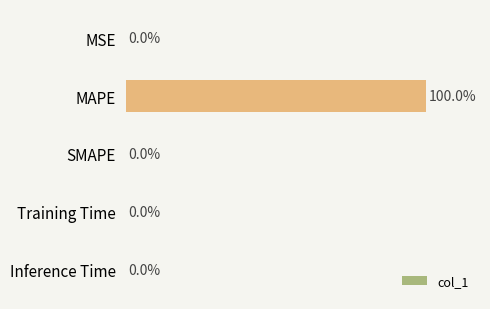

Which has a higher value, MAPE or Training Time?

MAPE